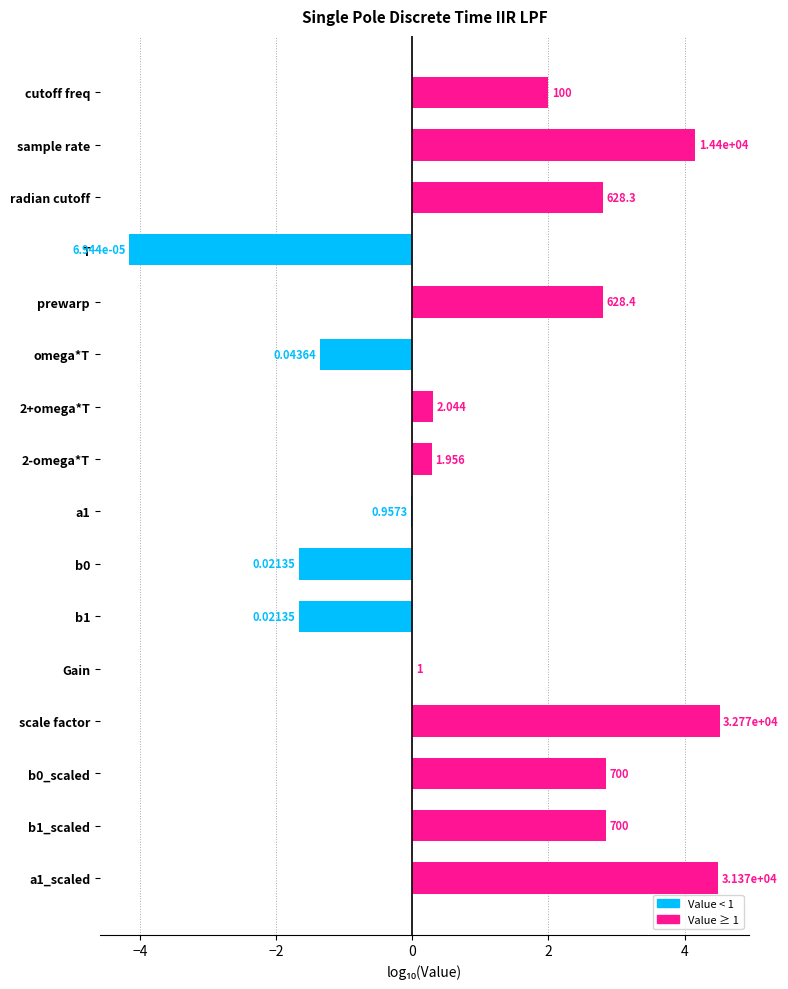

Are the bars horizontal?

Yes